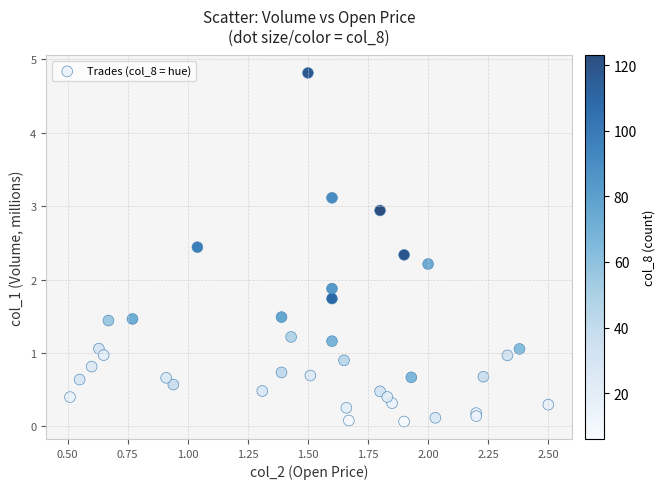

What Y value in the scatter plot is closest to 2?

1.9